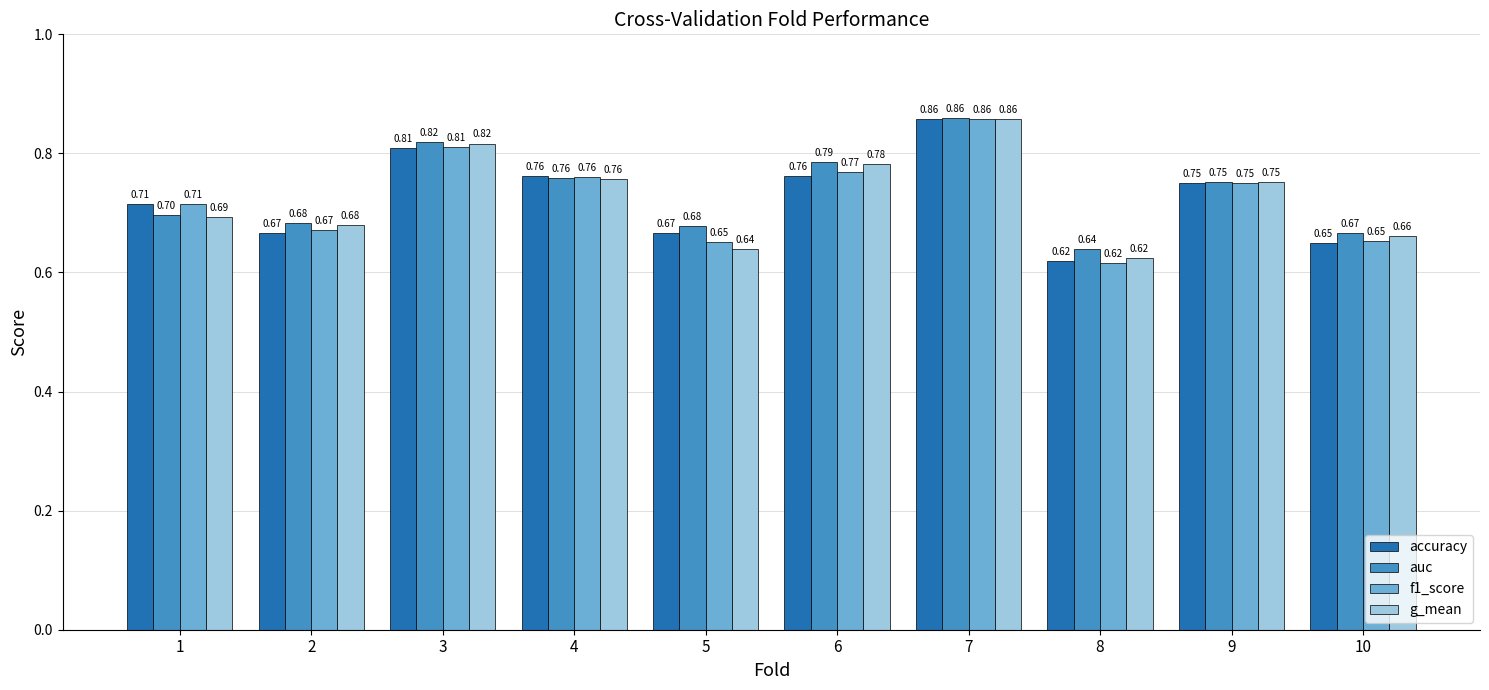

How many bars are there in each group?

4